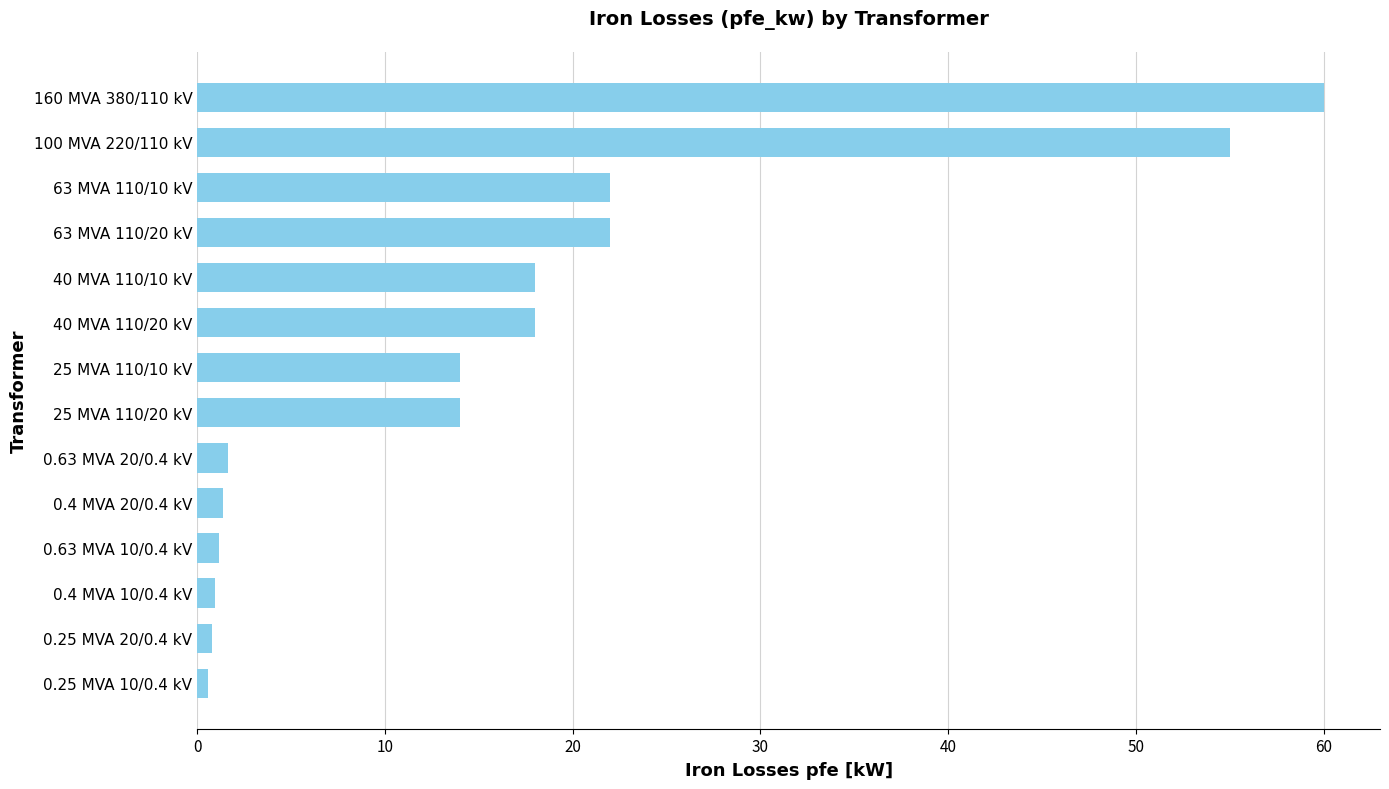

What is the difference between the maximum and minimum values?

59.4